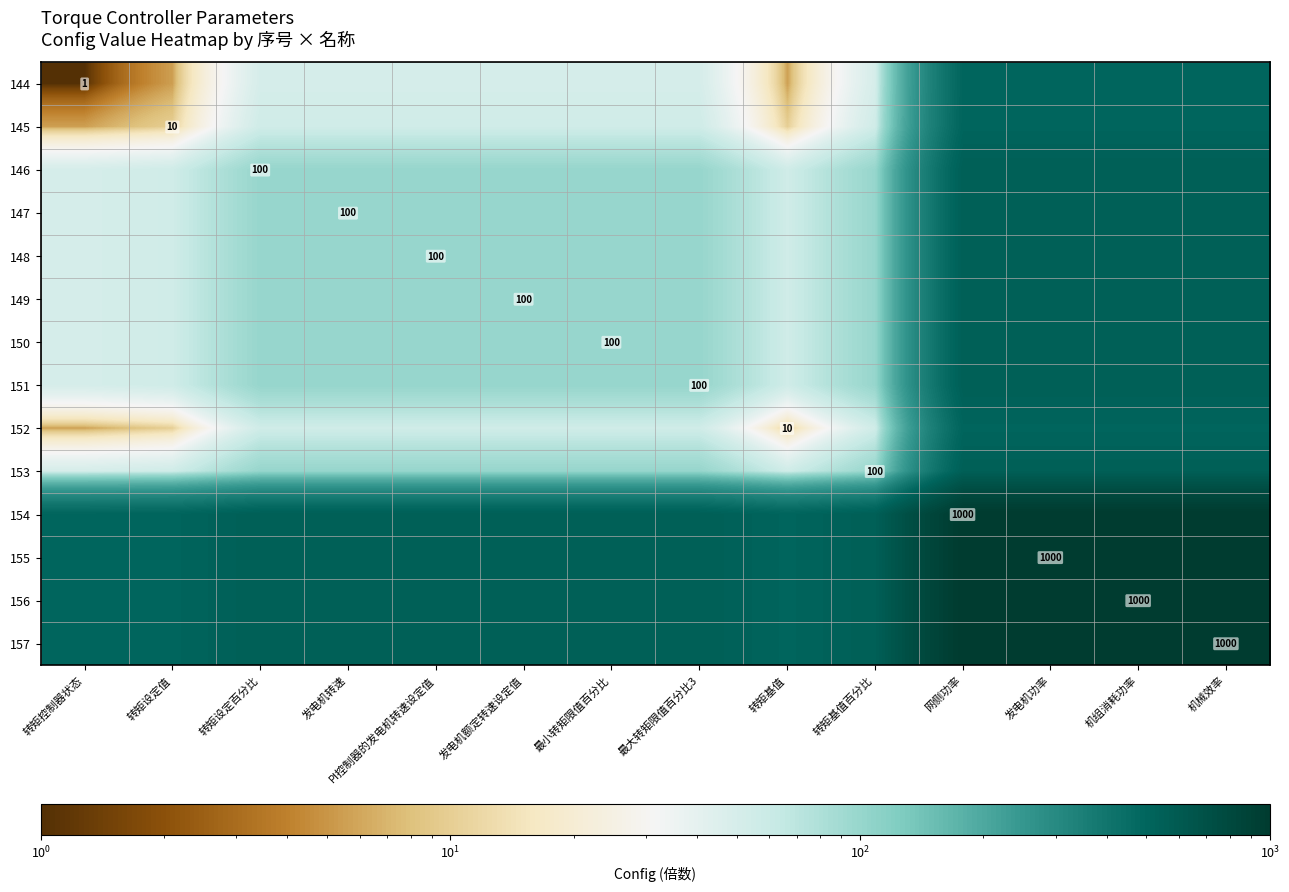

Where does the 151 series first go above 100?

网侧功率